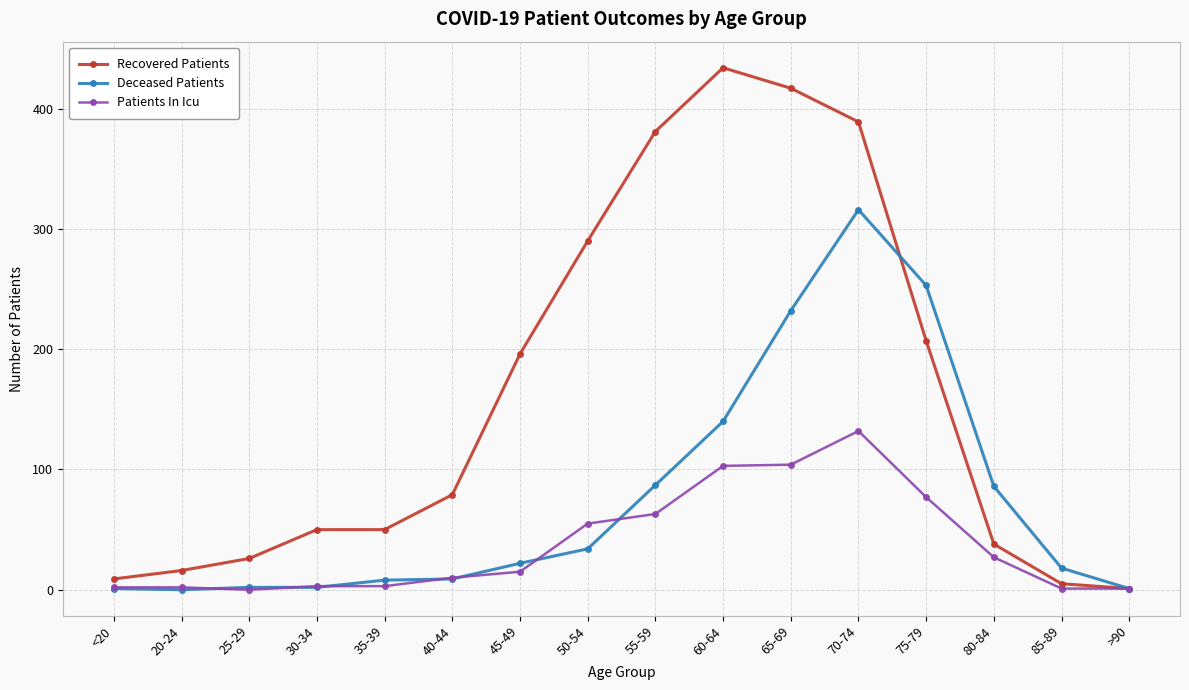

At which label is Deceased Patients closest to 158?

60-64